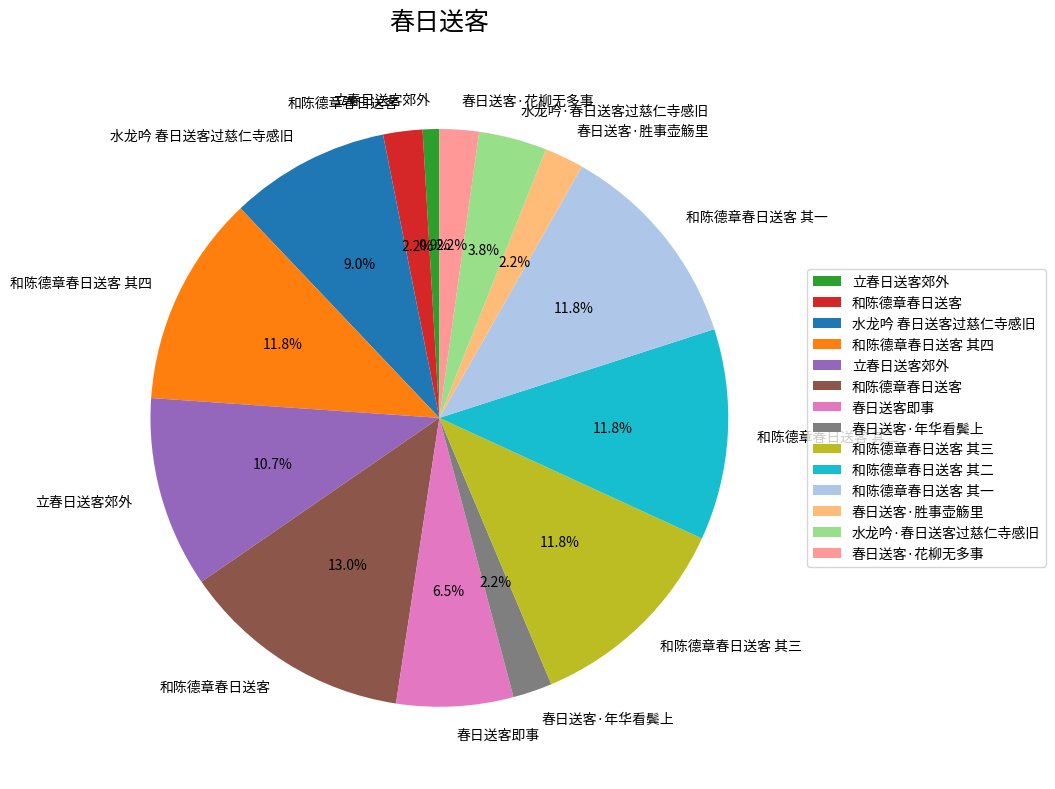

Is there any slice that represents more than half of the pie?

No